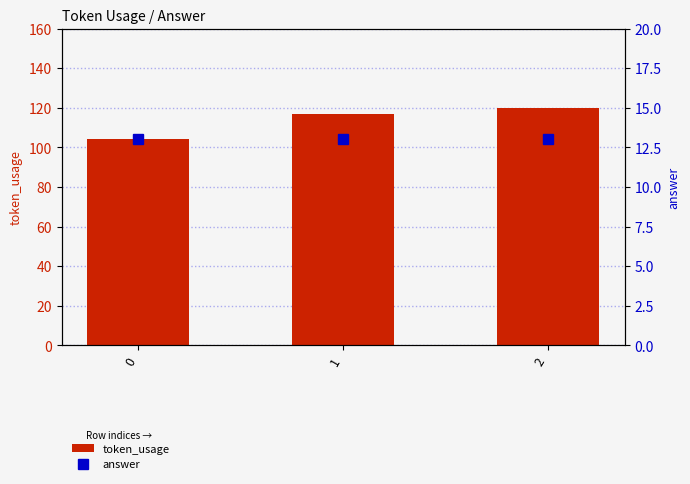

Which series has the largest range (max minus min)?

token_usage